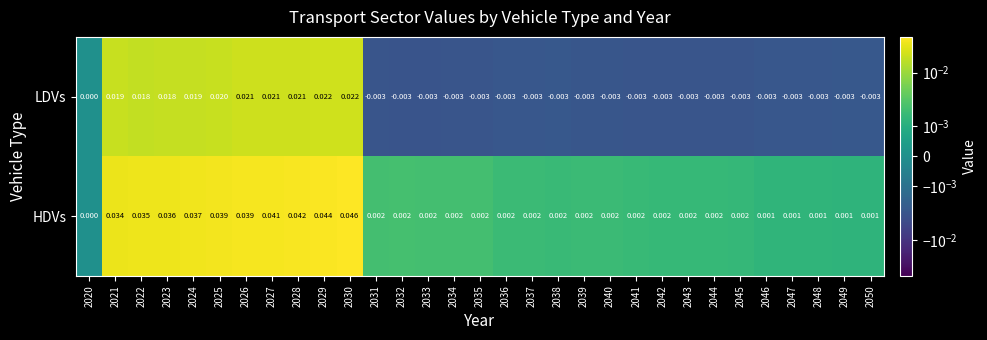

Which series has the widest spread of values?

HDVs